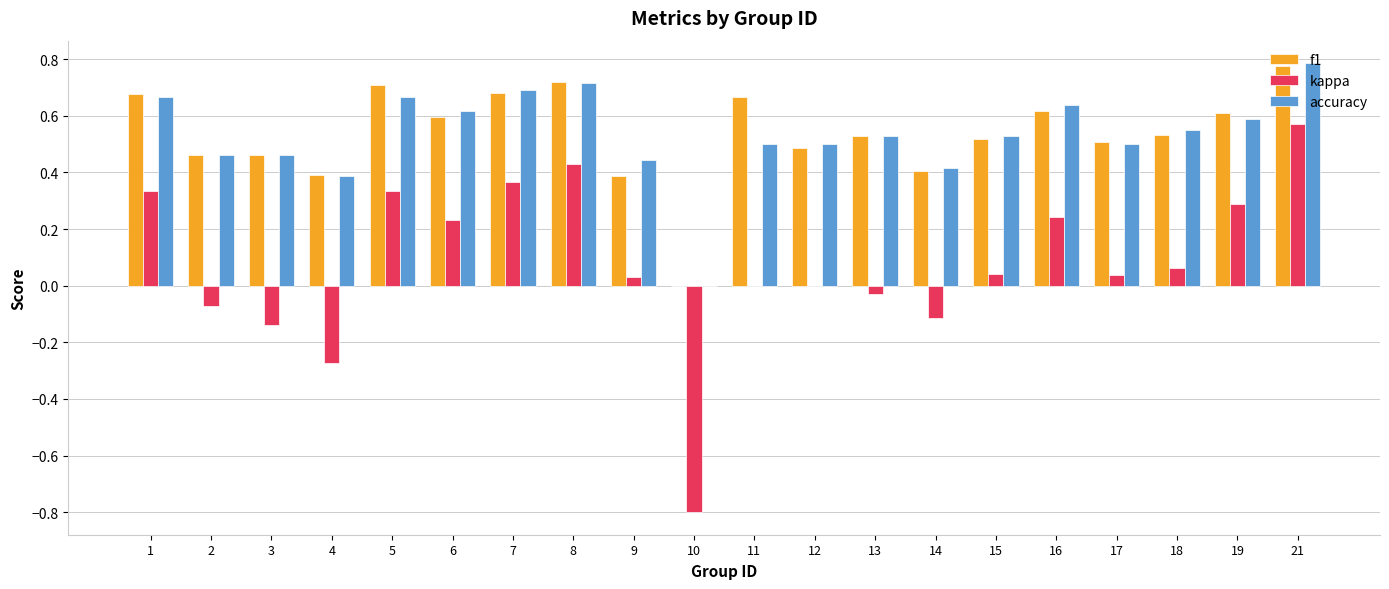

How many groups of bars are there?

20